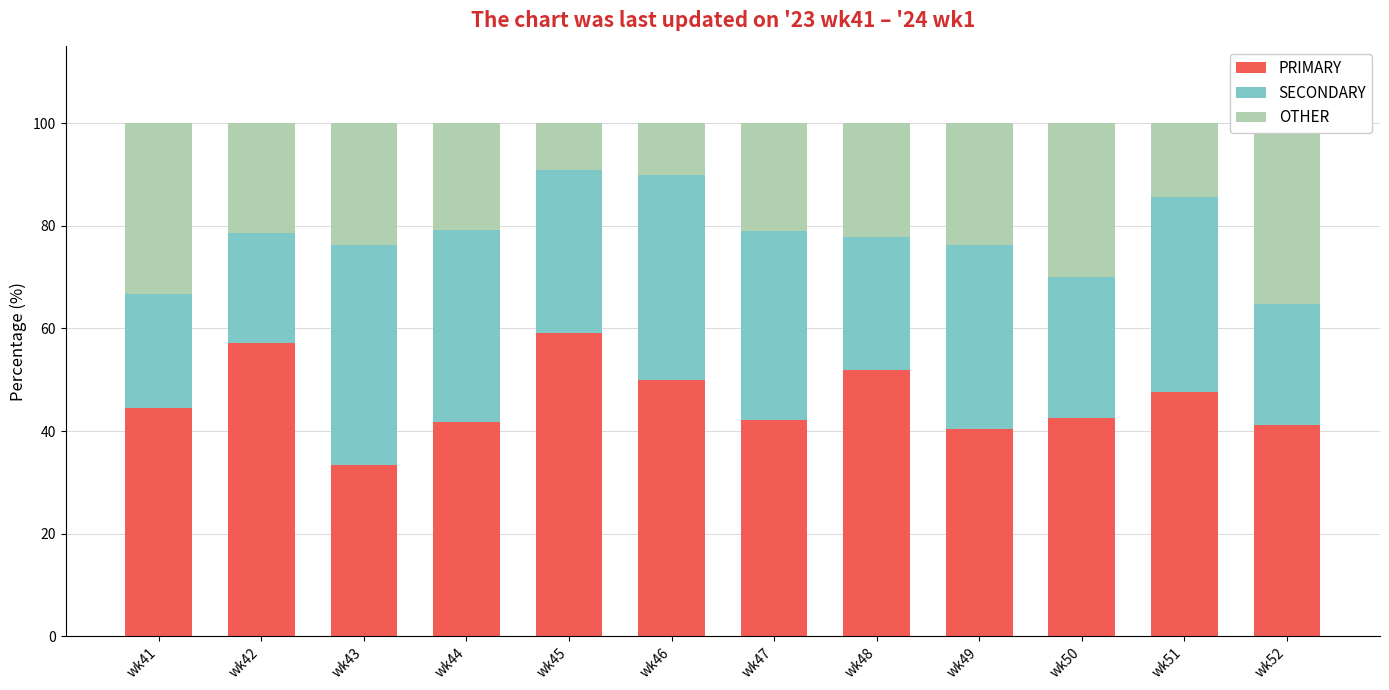

True or false: SECONDARY has a value of 40.0 at wk46.

True